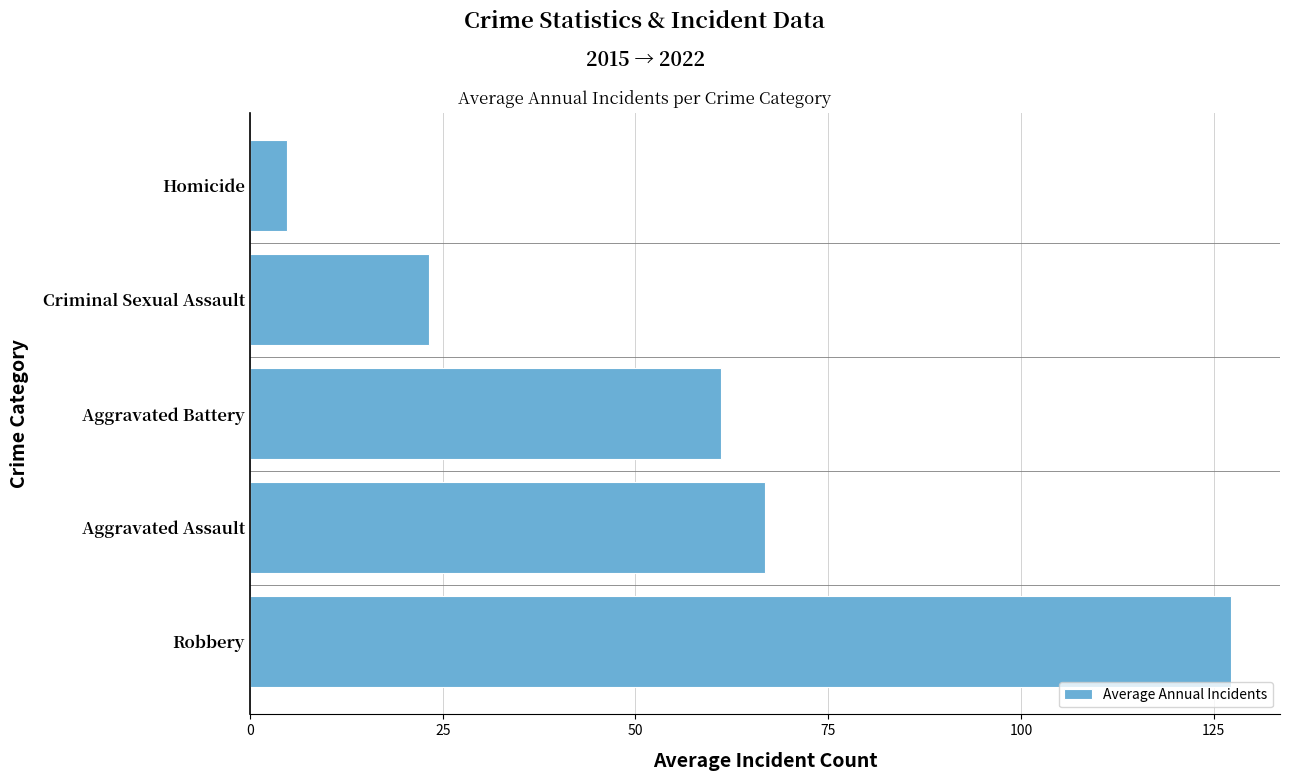

The value at Robbery is 127.2. True or false?

True